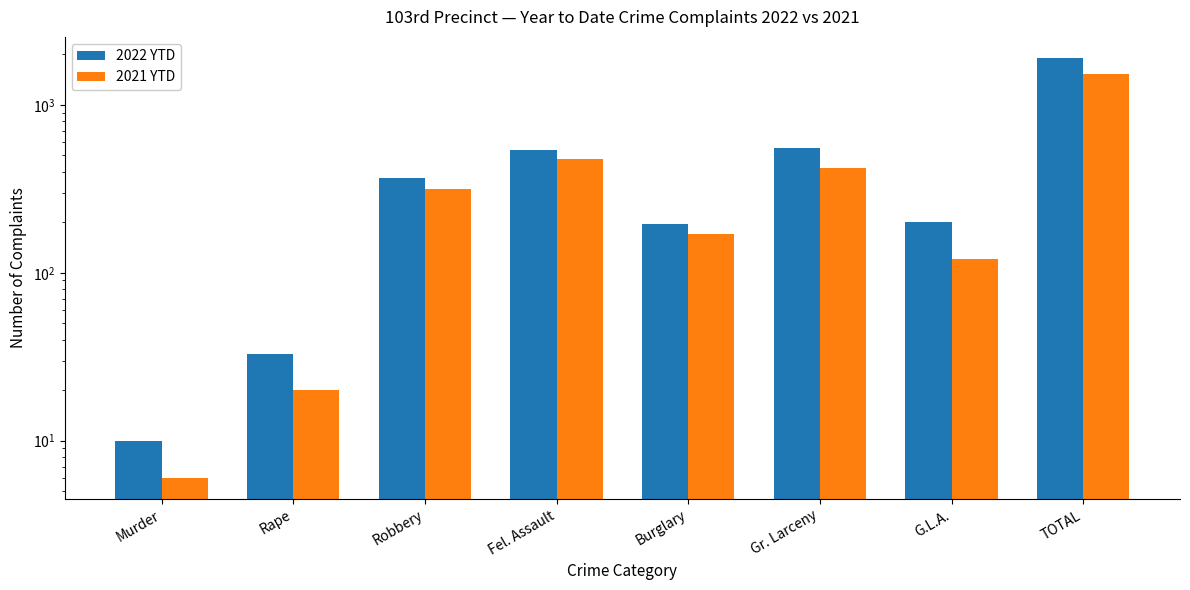

How many bars are there in total?

16